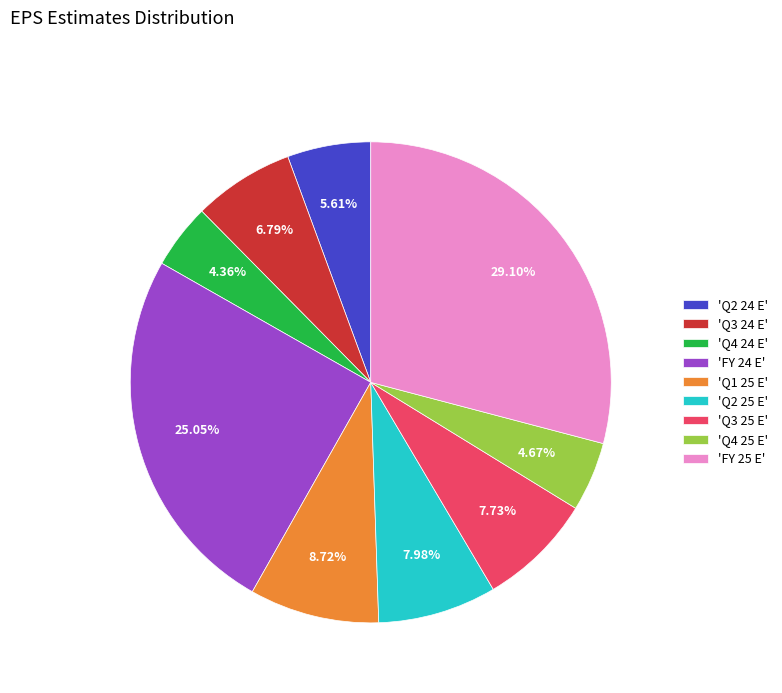

Do 'Q3 25 E' and 'Q4 24 E' together represent more than half of the pie?

No